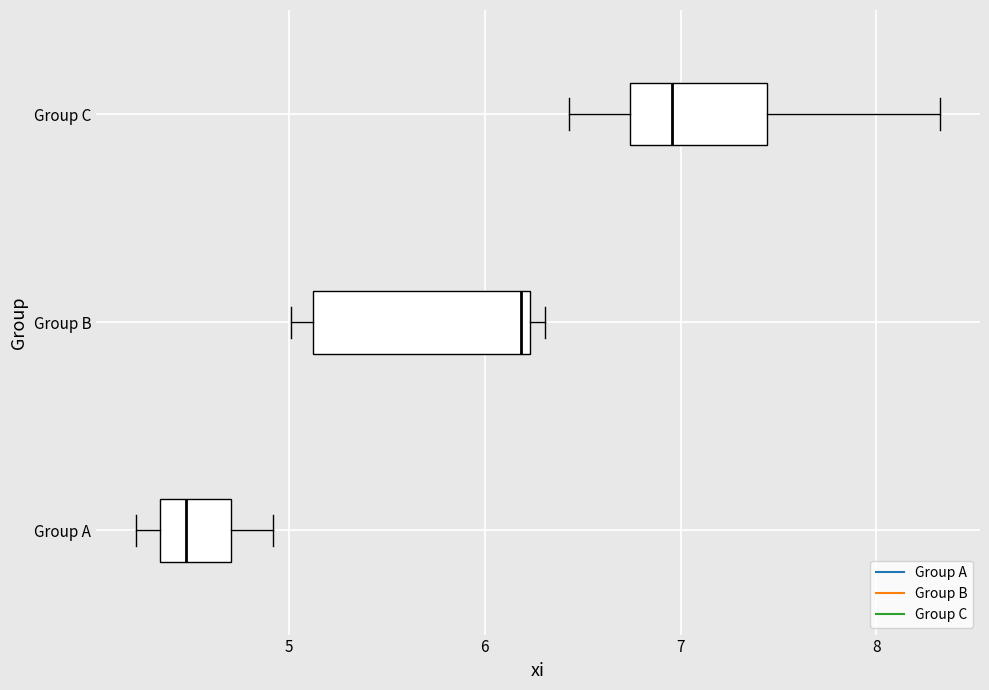

Reading bottom to top, transcribe this box plot: for each box, give where its median line is, the range the box spans, and where its two whiskers end, as read against the x-axis. The values are not printed on the chart, so give them approximately, as read against the axis.

Group A: median 4.5, box 4.3 to 4.7, whiskers 4.2 to 4.9
Group B: median 6.2 (just left of the box's right edge), box 5.1 to 6.2, whiskers 5.0 to 6.3
Group C: median 7.0, box 6.7 to 7.4, whiskers 6.4 to 8.3